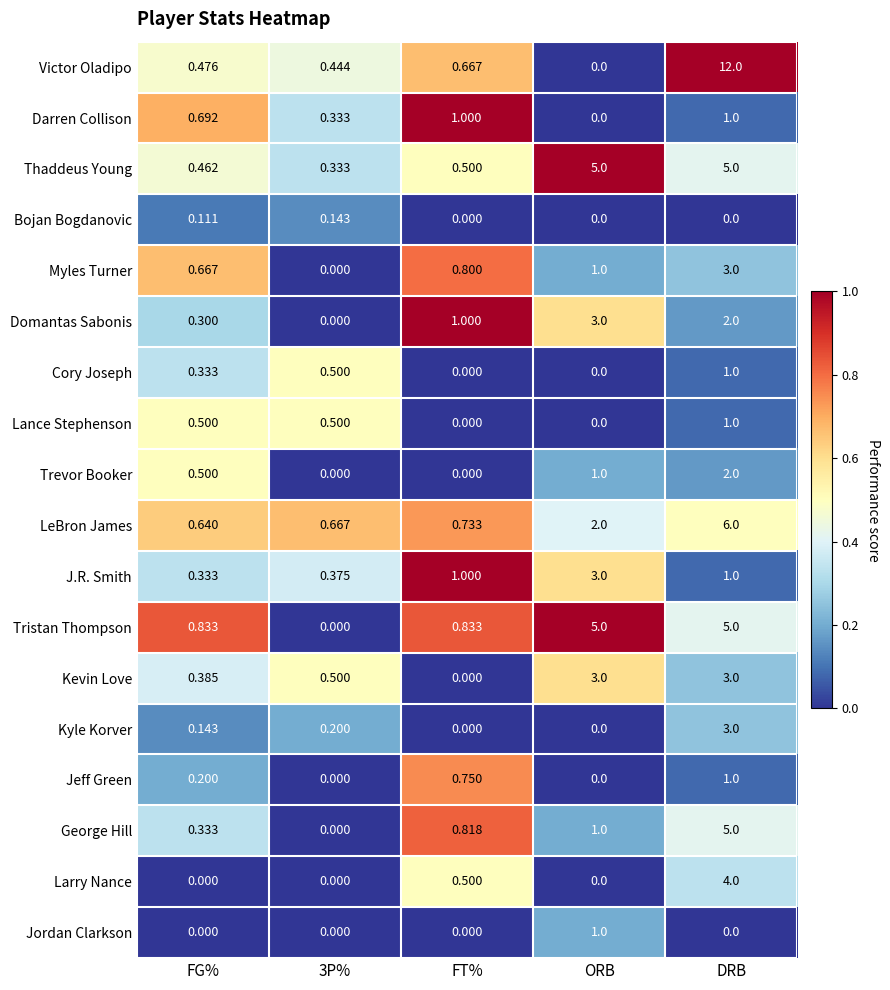

Between FG% and DRB, which series saw the biggest shift?

Victor Oladipo